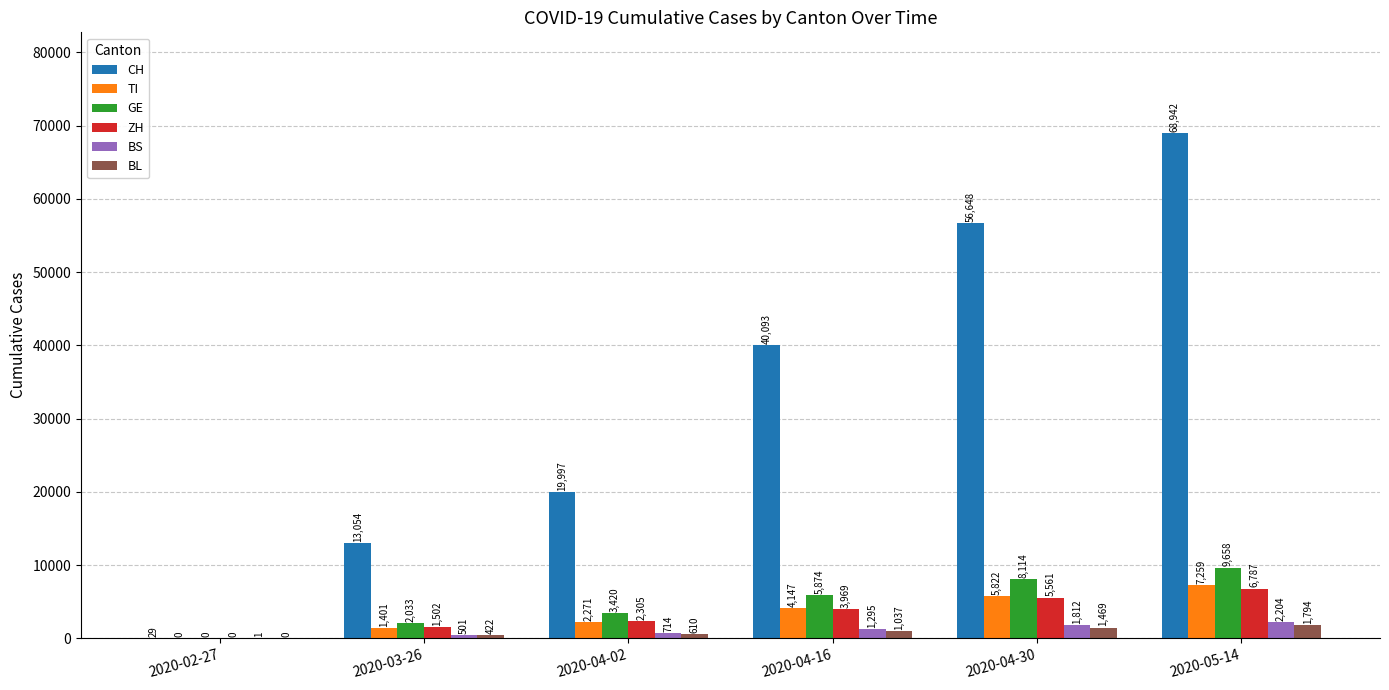

Between 2020-02-27 and 2020-04-02, which series saw the biggest shift?

CH